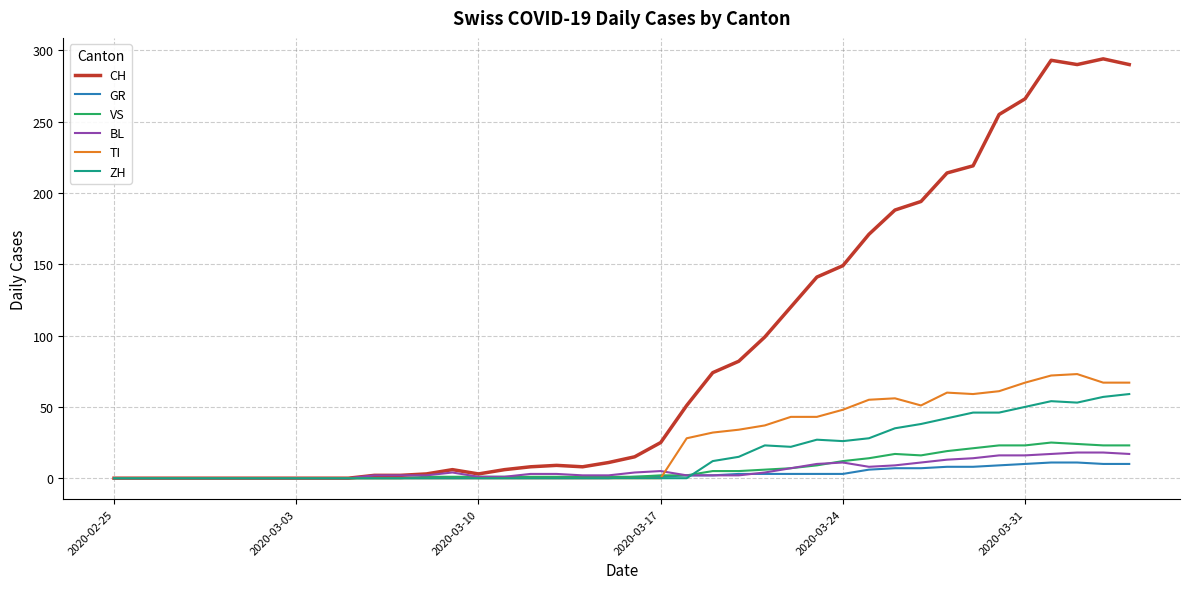

Which series has the widest spread of values?

CH